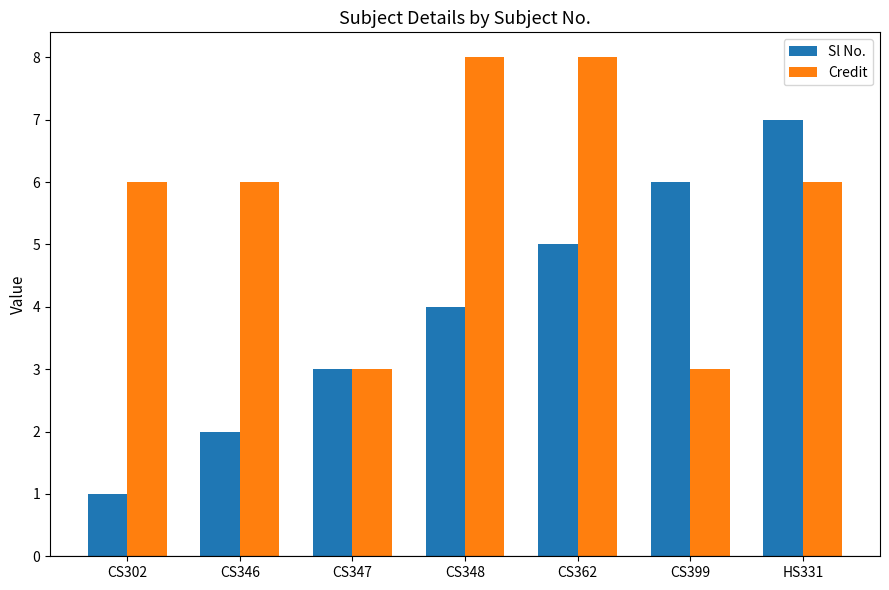

Reading right to left, what are all the values shown in this chart?

Sl No.: HS331=7	CS399=6	CS362=5	CS348=4	CS347=3	CS346=2	CS302=1
Credit: HS331=6	CS399=3	CS362=8	CS348=8	CS347=3	CS346=6	CS302=6